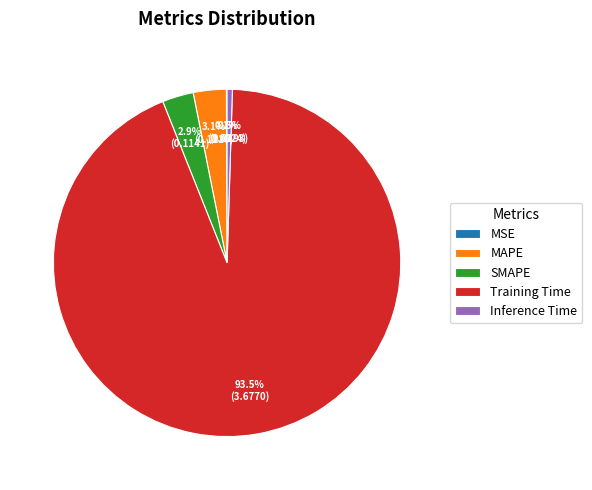

Which has a higher value, Training Time or MAPE?

Training Time